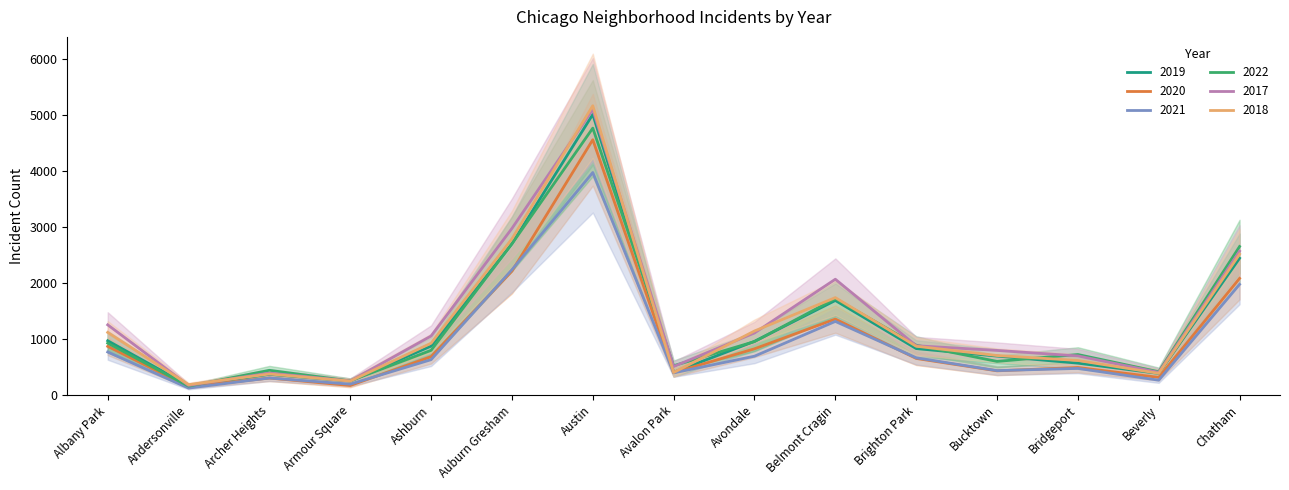

Count the number of categories in the chart.

15